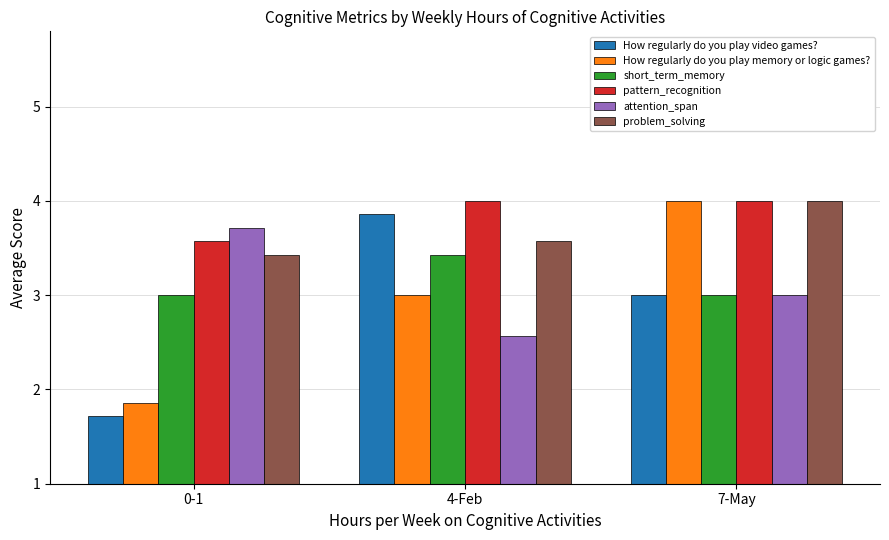

The problem_solving series shows 3.4 at 0-1. True or false?

True